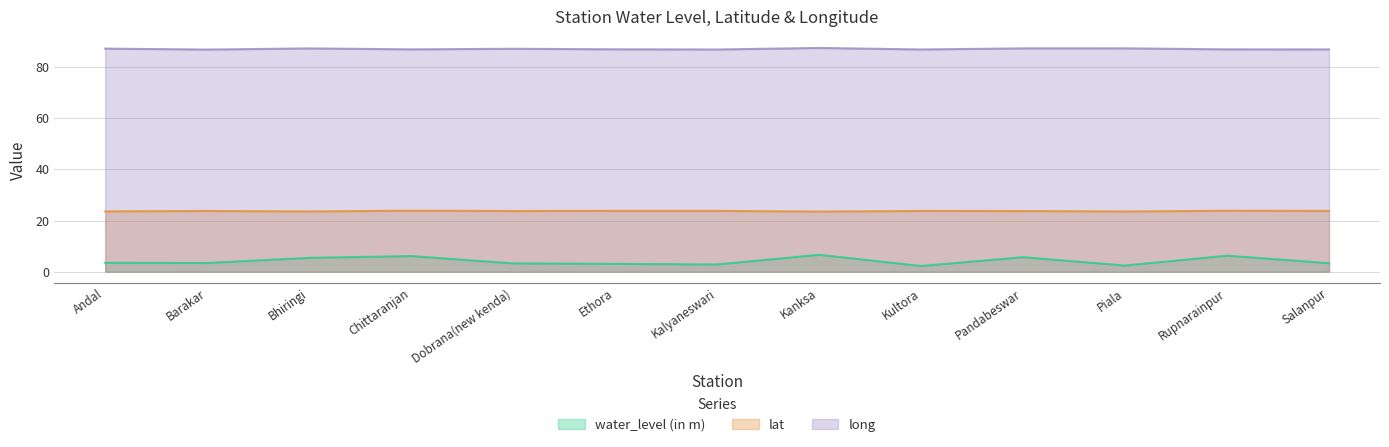

What is the value of the lat point at the 6th from the left?

23.8